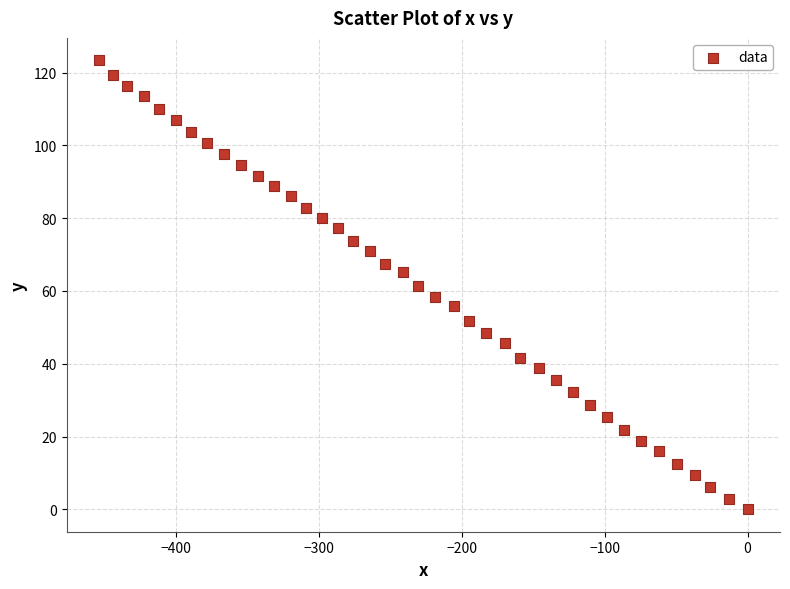

What is the range of X values (max minus min)?

453.7